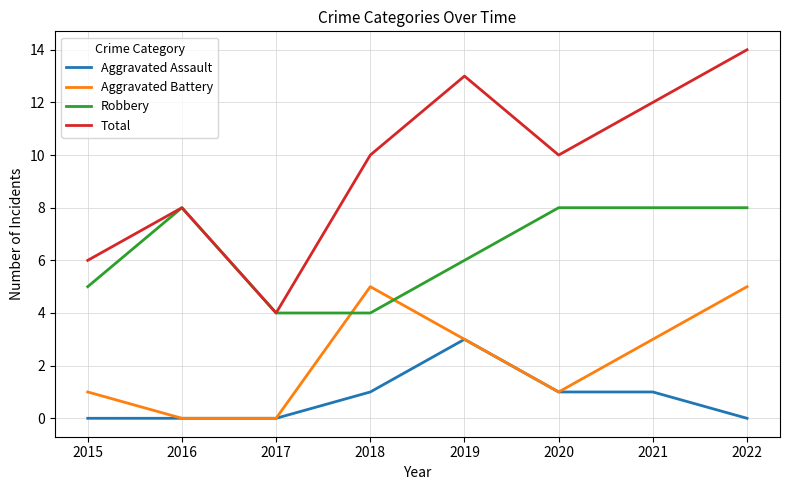

Where does the Aggravated Battery series first go above 3?

2018